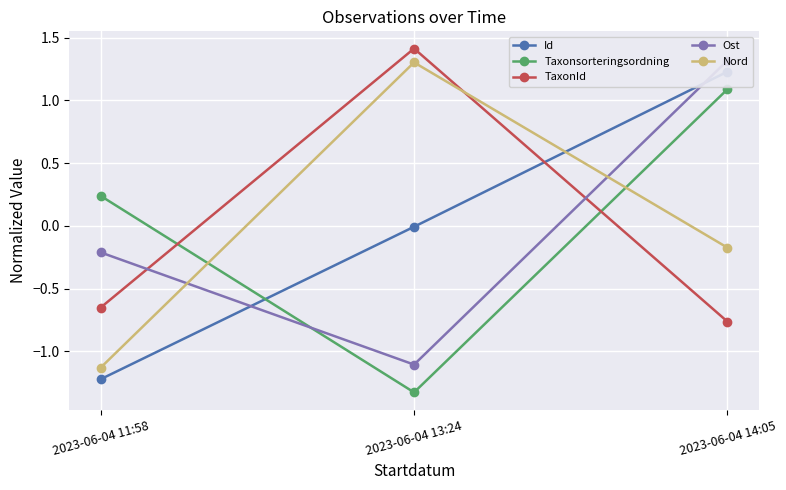

Reading left to right, list all the values displayed in this chart.

Id: -1.2	-0.0	1.2
Taxonsorteringsordning: 0.2	-1.3	1.1
TaxonId: -0.7	1.4	-0.8
Ost: -0.2	-1.1	1.3
Nord: -1.1	1.3	-0.2